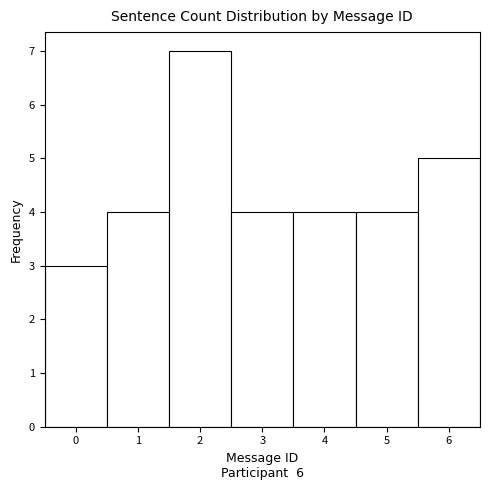

Over which range of the x-axis is the bar tallest?

1.5 to 2.5